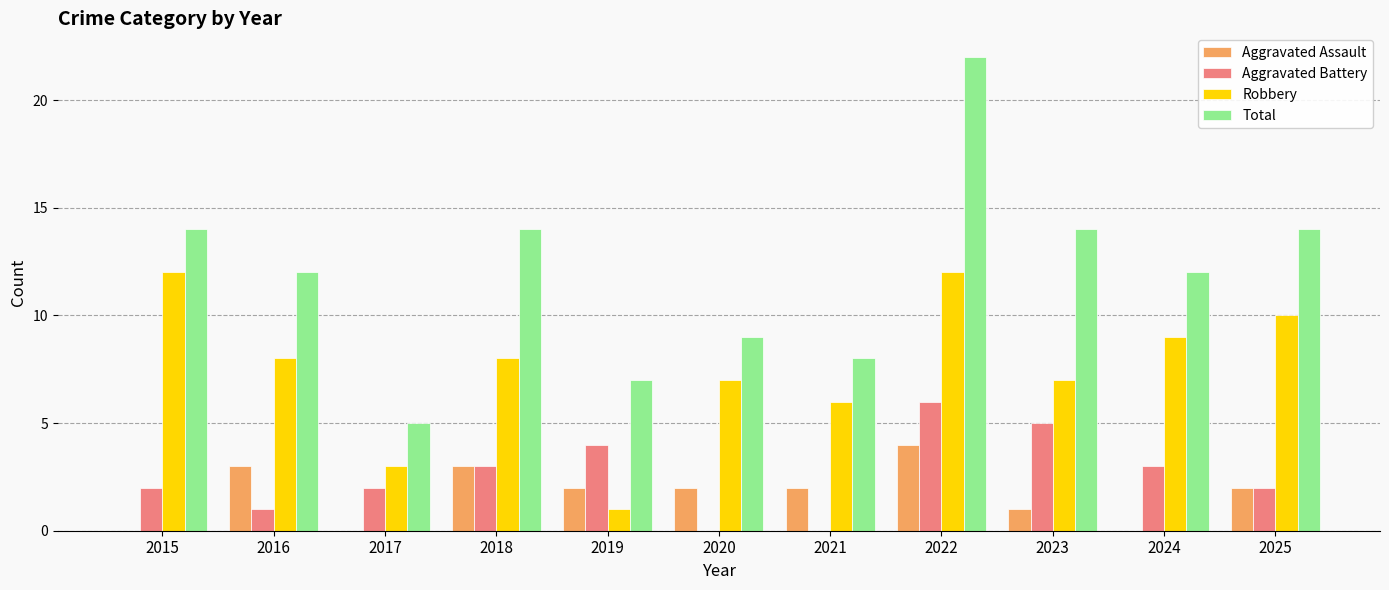

What is the total value across all series at 2022?

44